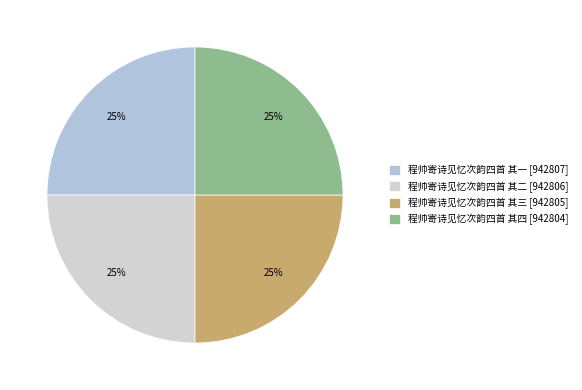

Between 程帅寄诗见忆次韵四首 其四 and 程帅寄诗见忆次韵四首 其二, which is larger?

程帅寄诗见忆次韵四首 其二